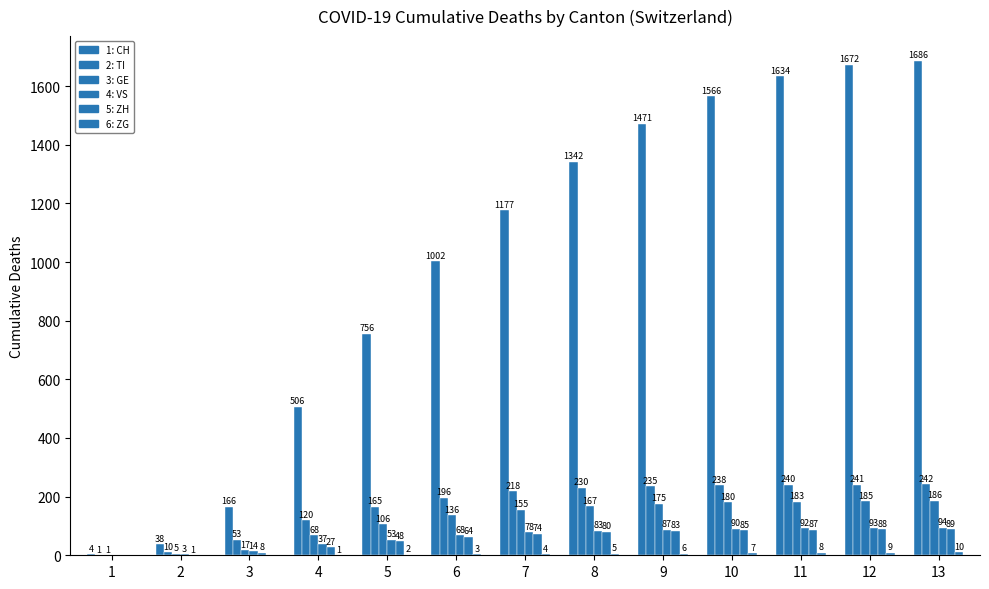

Rank the series by their maximum value, from lowest to highest.

6: ZG, 5: ZH, 4: VS, 3: GE, 2: TI, 1: CH